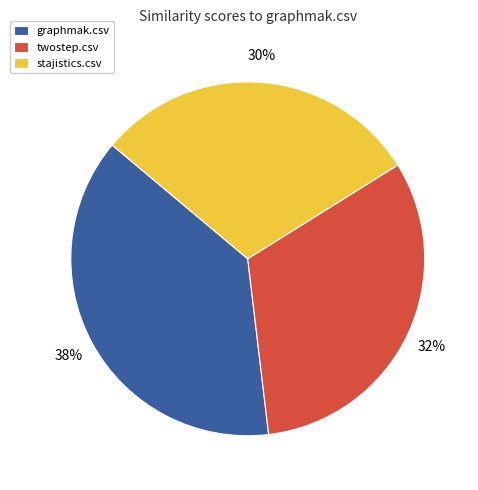

True or false: twostep.csv accounts for 20% of the total.

False